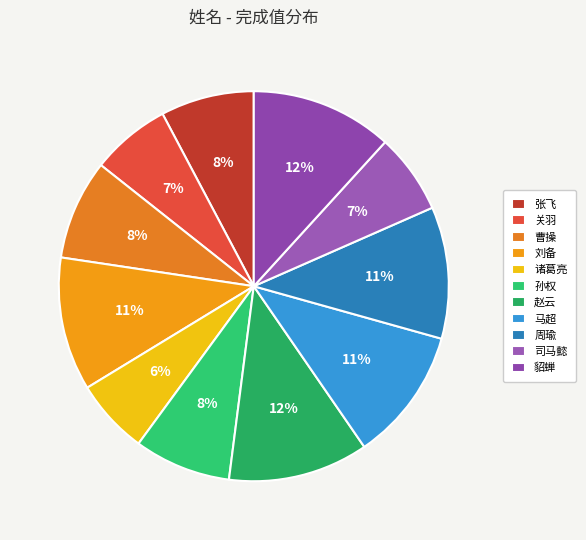

Between 孙权 and 曹操, which is larger?

曹操